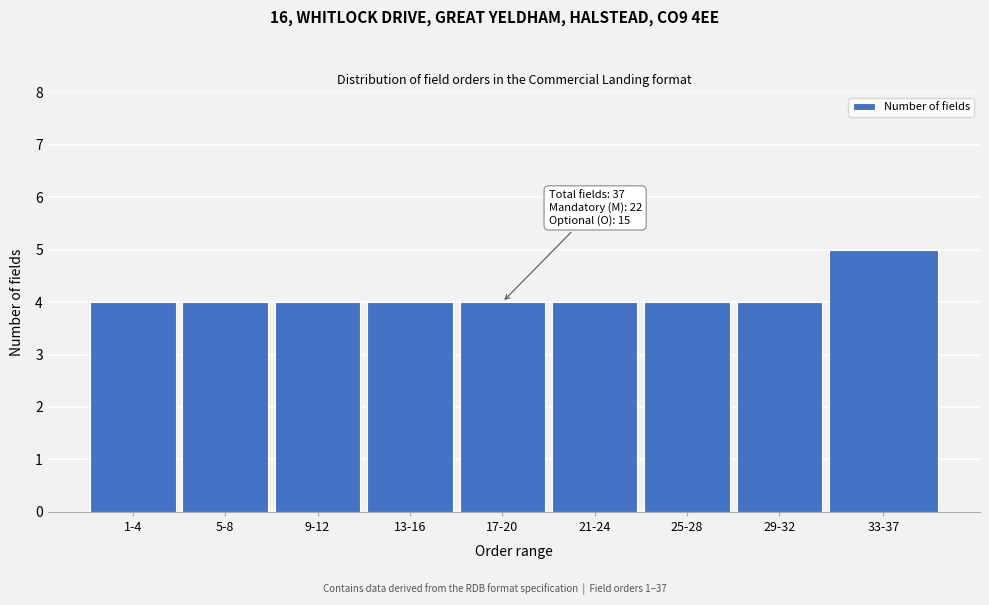

Reading left to right, extract all data points from this chart.

4	4	4	4	4	4	4	4	5